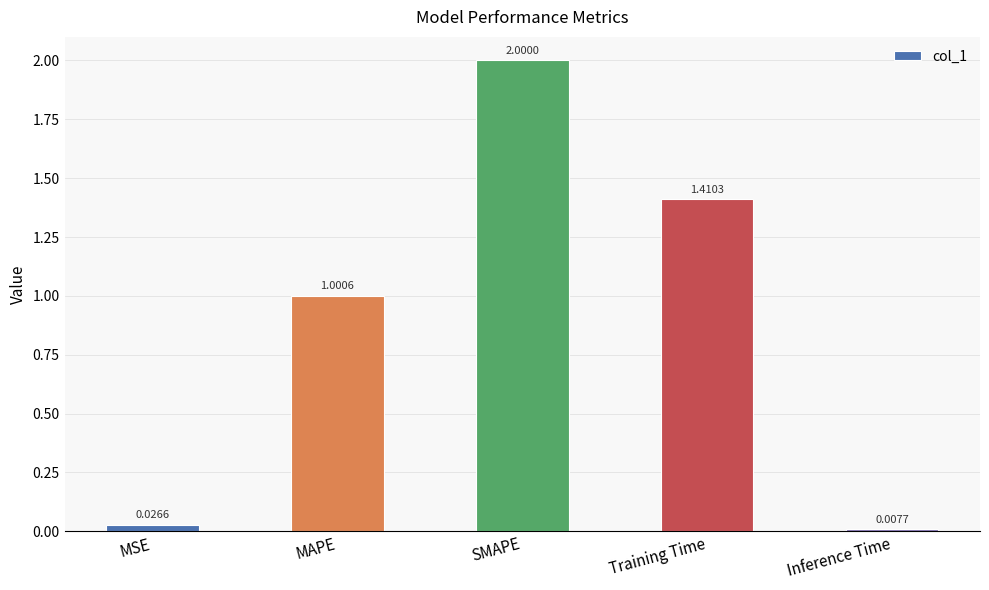

At which label does the data first exceed 1?

MAPE